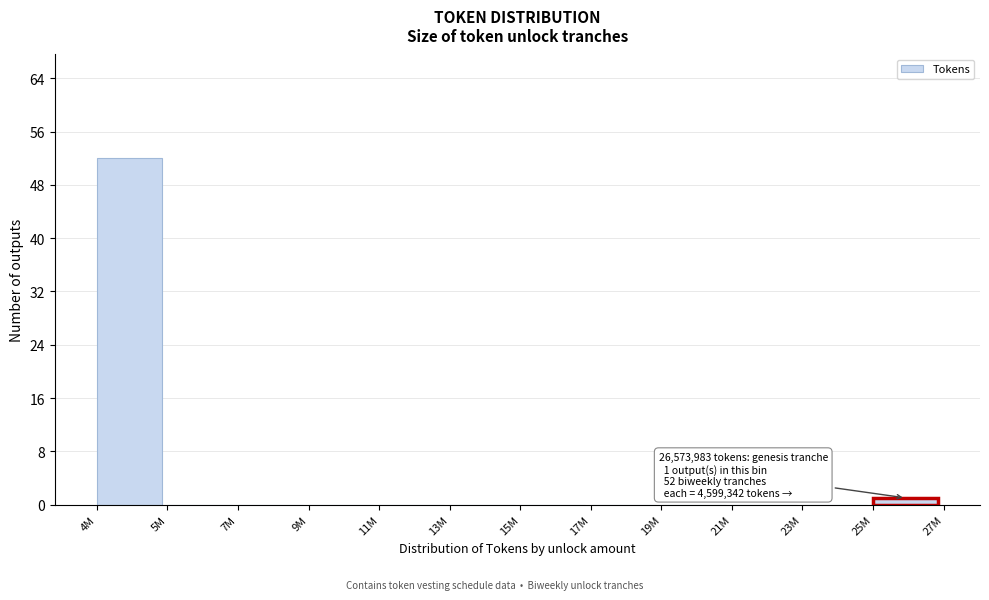

Reading left to right, what are all the values shown in this chart?

4M=52	5M=0	7M=0	9M=0	11M=0	13M=0	15M=0	17M=0	19M=0	21M=0	23M=0	25M=1